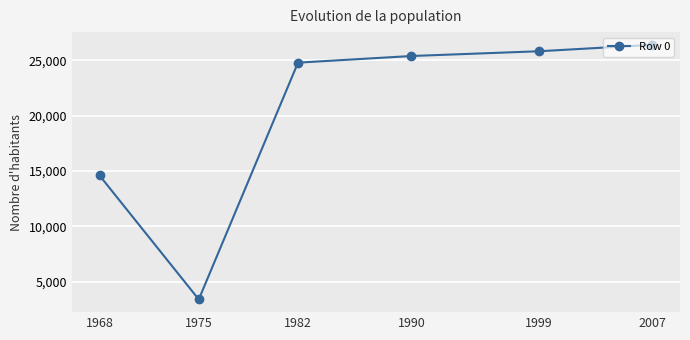

True or false: there are more than 0 points higher than both neighbors.

False